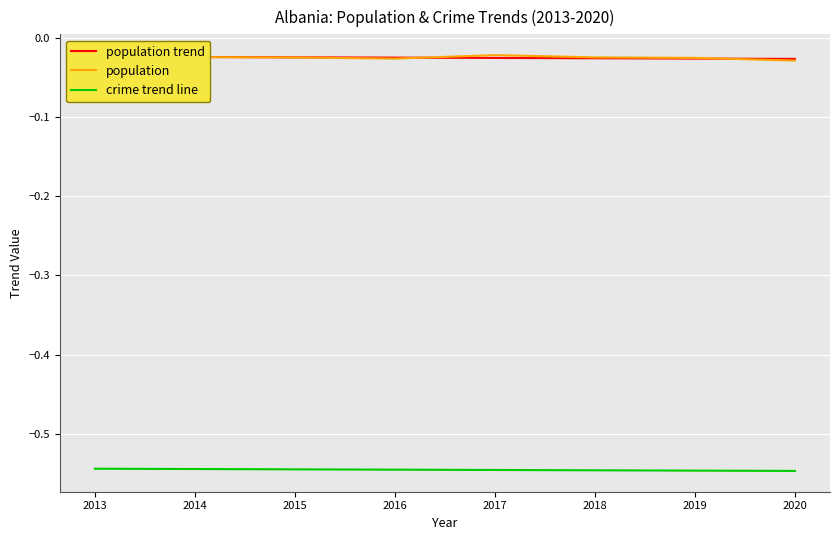

Does the chart display data point markers on the line(s)?

No